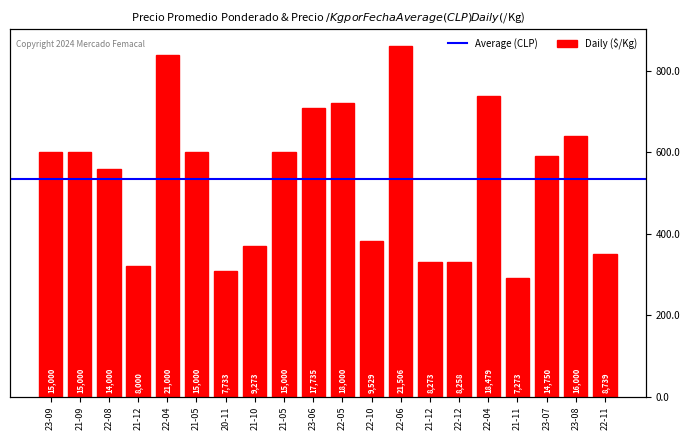

What is the difference between the maximum and minimum values?

14233